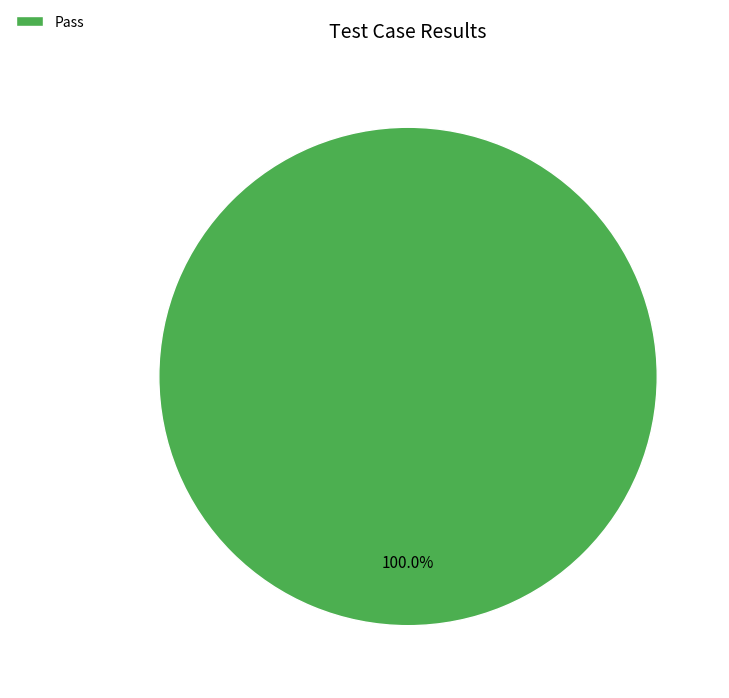

Which category accounts for the majority?

Pass